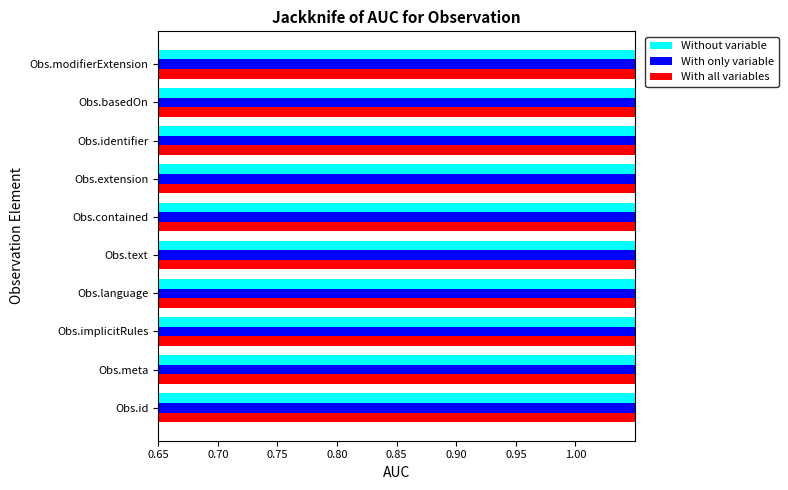

At 1.00, list the series in order from largest to smallest.

Without variable, With only variable, With all variables